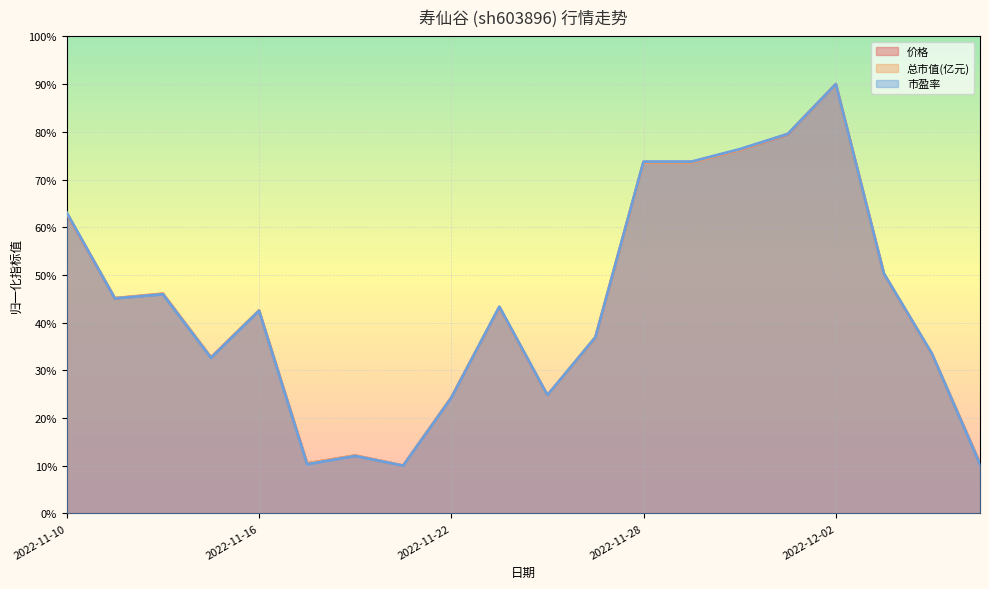

Does the chart display data point markers on the line(s)?

No